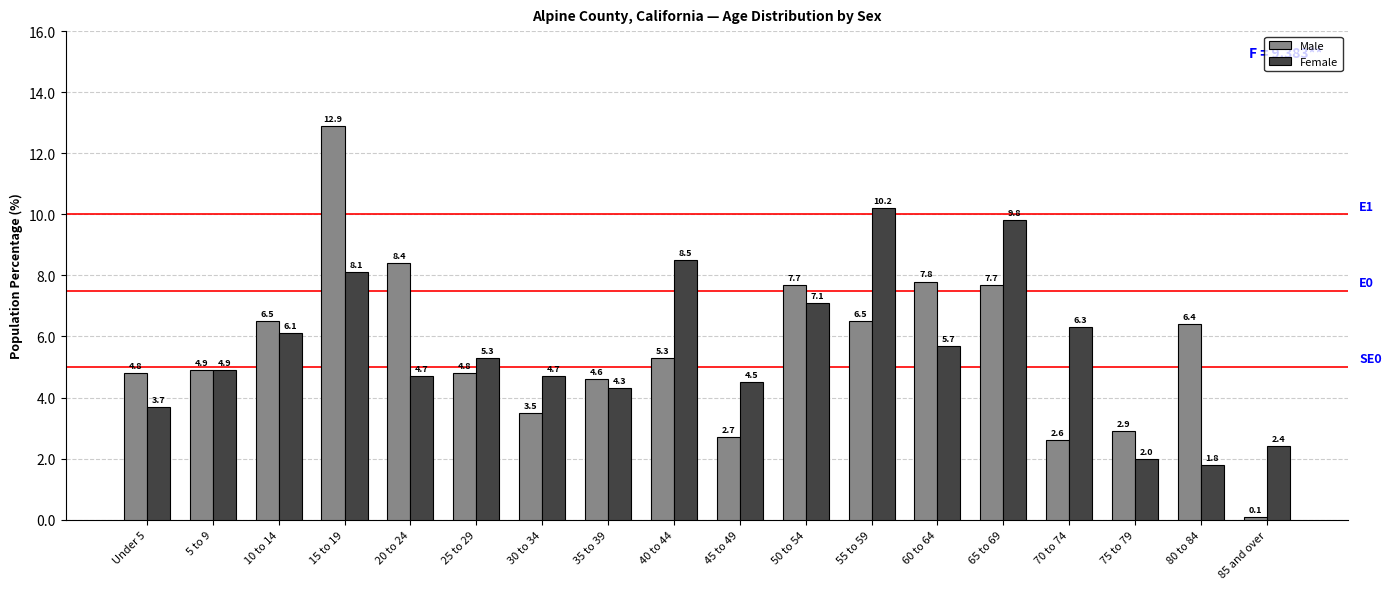

What is the value of the Female bar at the 5th from the left?

4.7